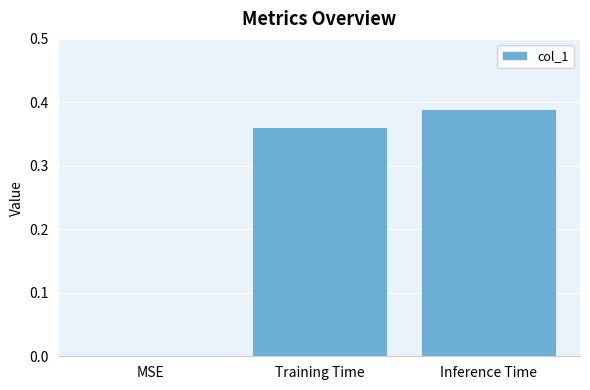

Are the bars horizontal?

No